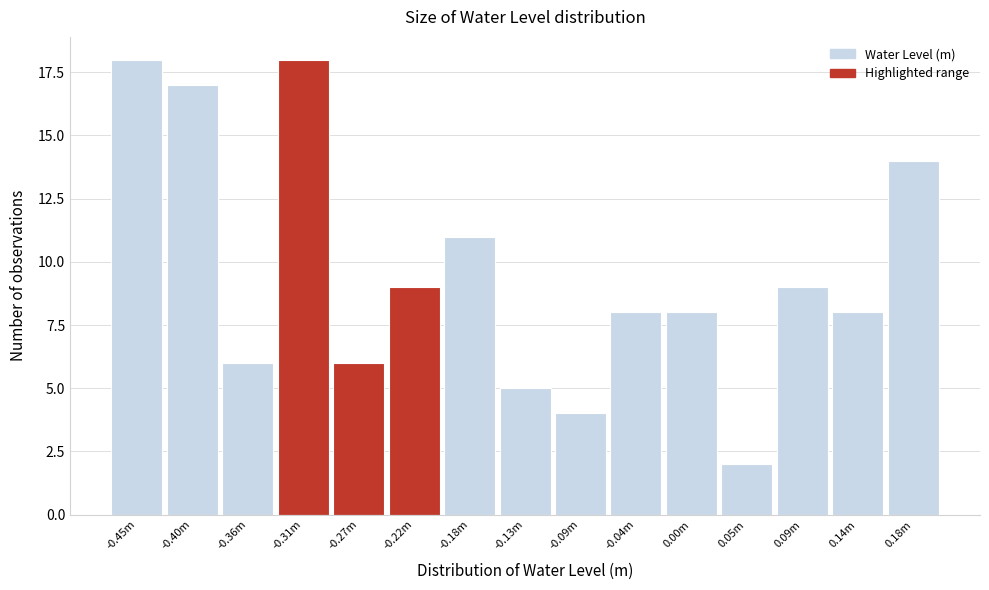

Reading left to right, extract all data points from this chart.

18	17	6	18	6	9	11	5	4	8	8	2	9	8	14